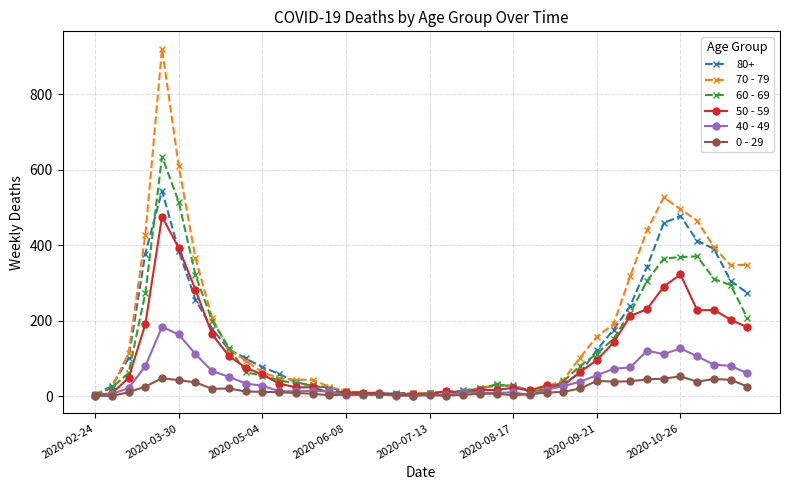

Which series has the largest range (max minus min)?

70 - 79